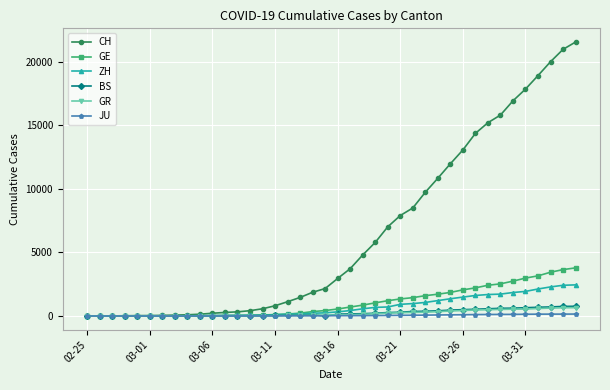

Which series has the widest spread of values?

CH